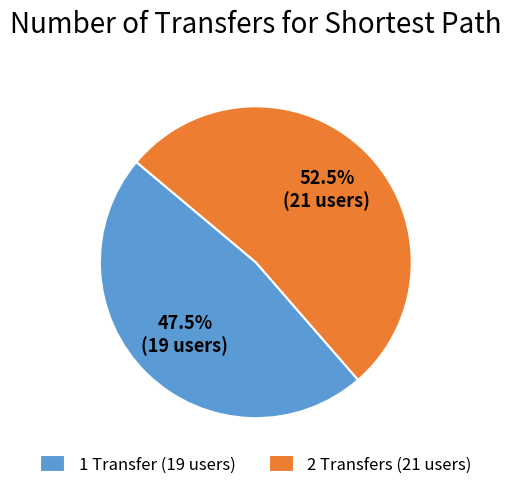

To the nearest percent, what is the average slice percentage?

50%